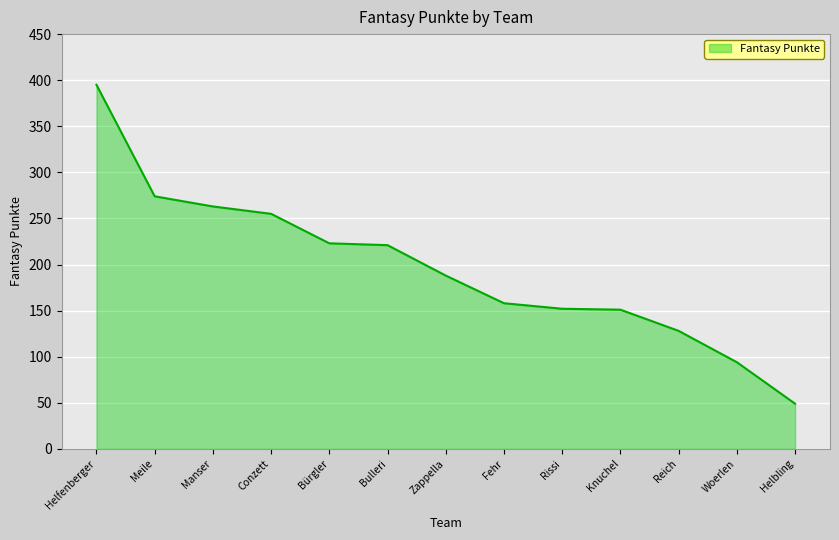

What is the minimum value shown in the chart?

49